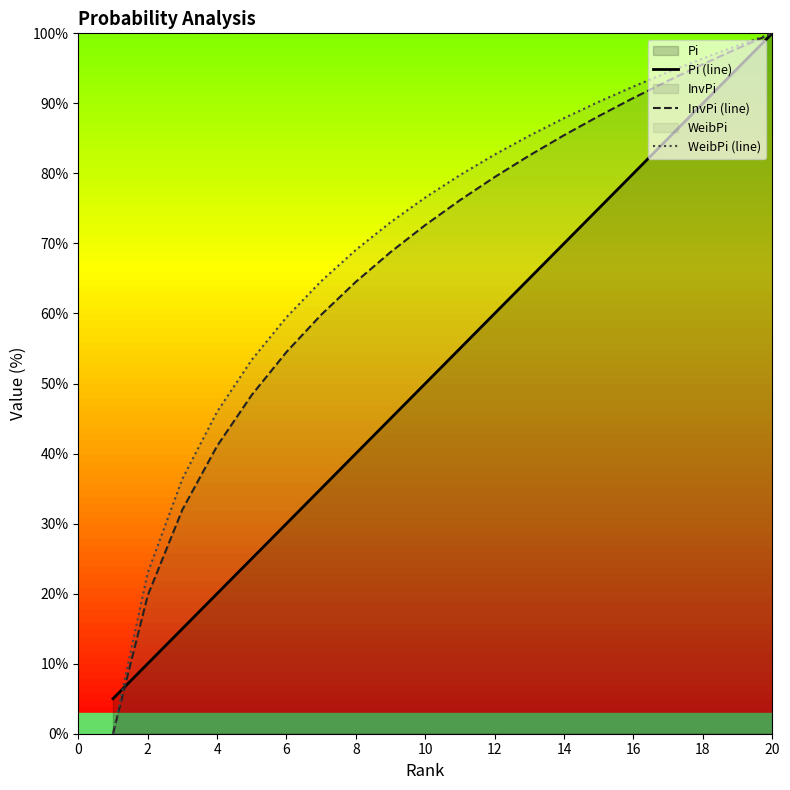

What is the difference between the second highest and minimum values in the WeibPi (line) series?

98.3